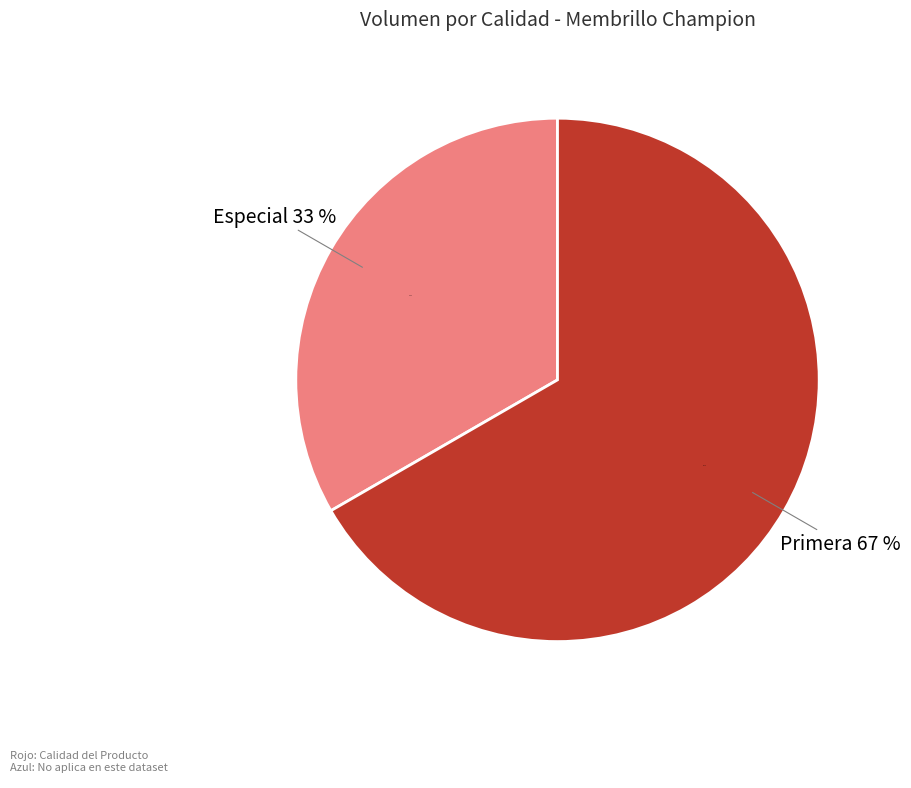

How many segments does this pie chart have?

2